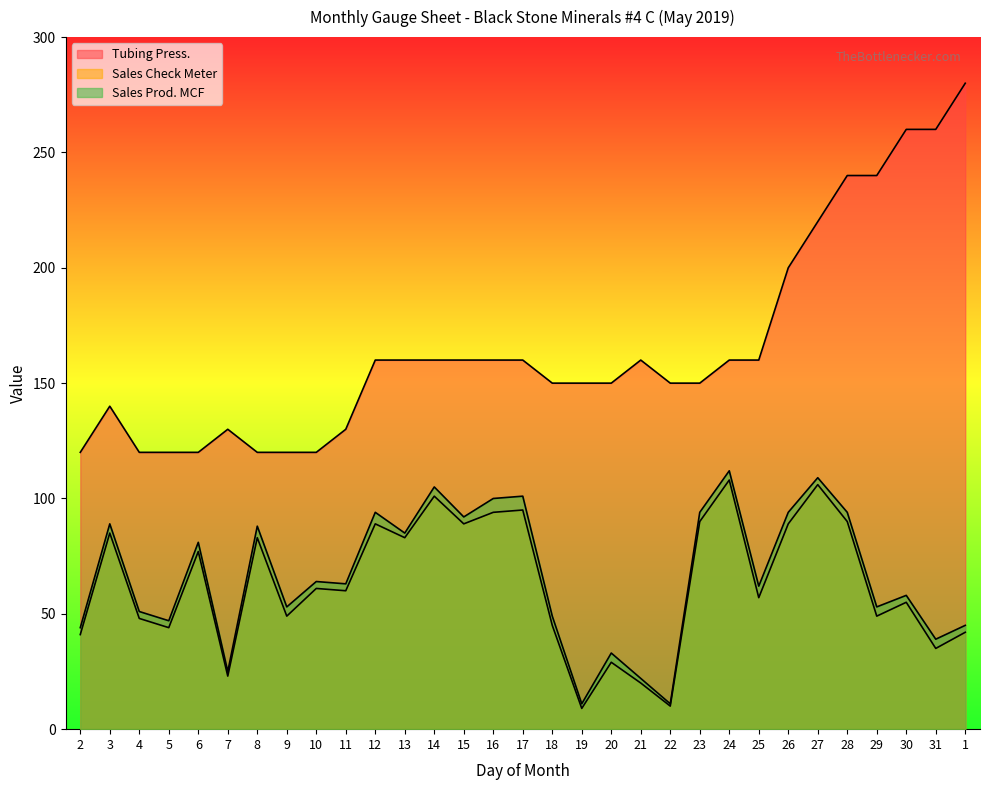

What are all the series names shown in the legend?

Tubing Press., Sales Check Meter, Sales Prod. MCF